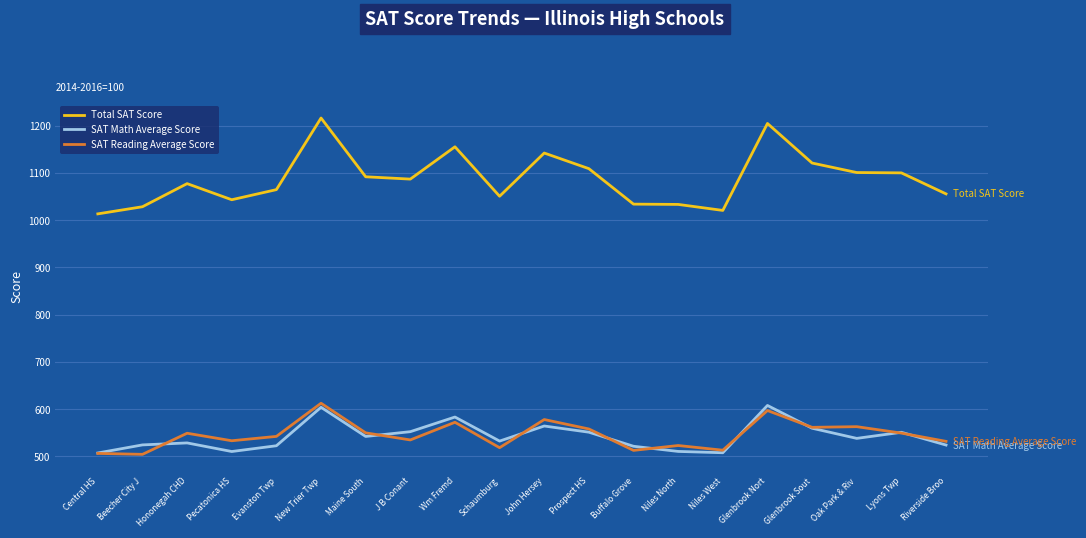

What is the approximate value of SAT Reading Average Score at J B Conant?

534.7